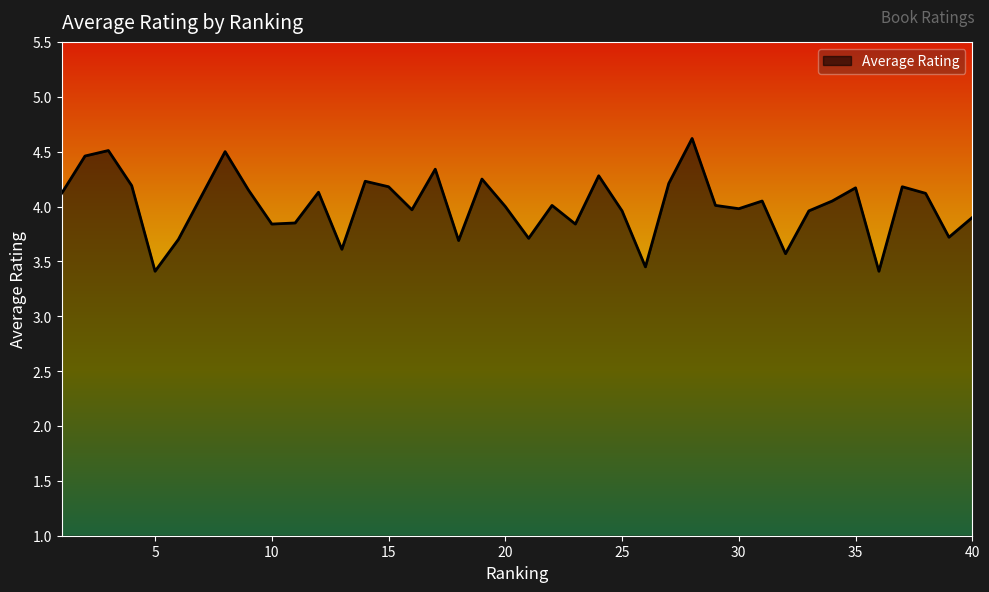

What is the maximum value shown in the chart?

4.6